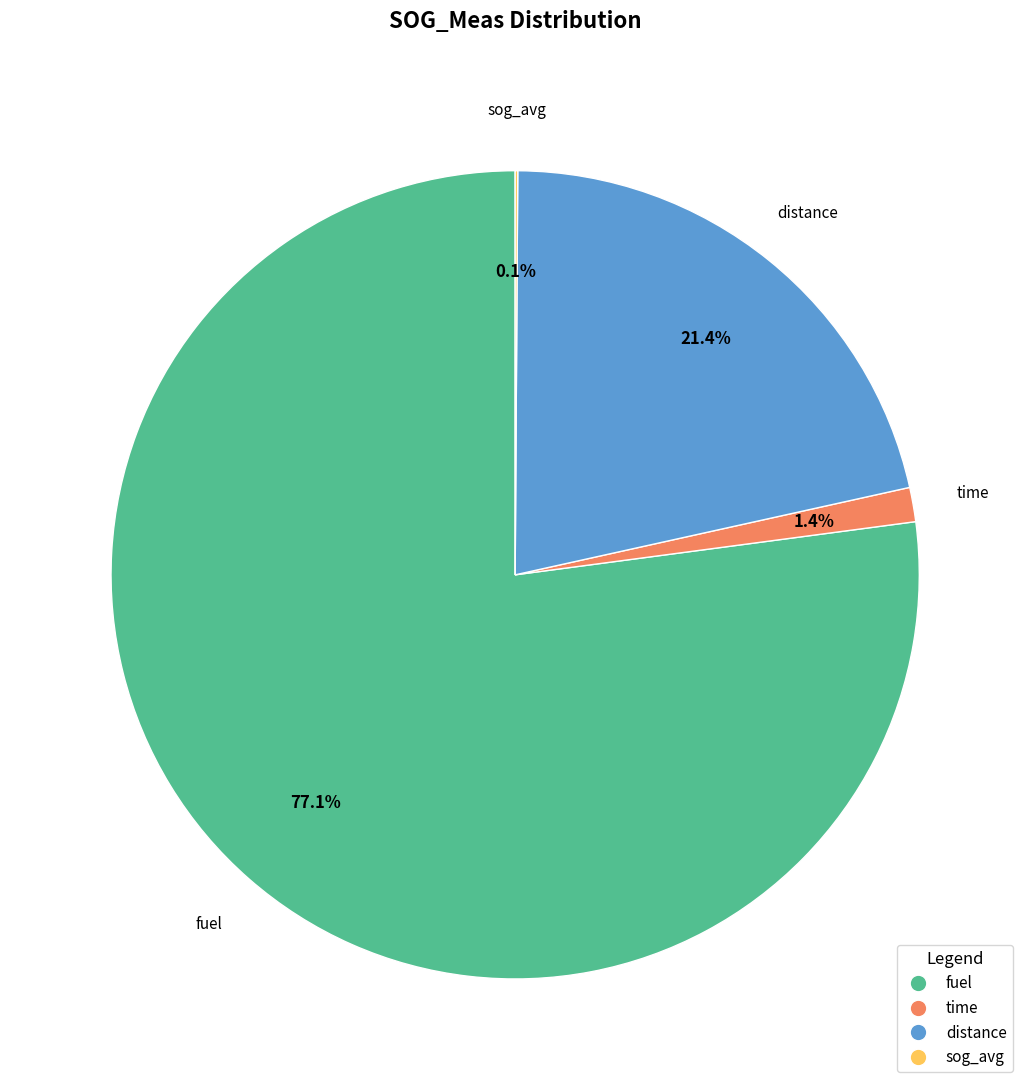

Which category has the biggest portion of the pie?

fuel